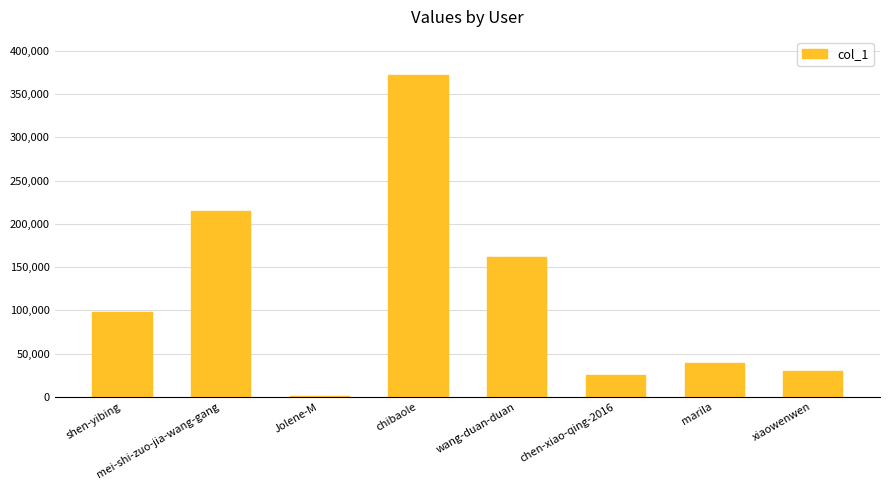

Reading right to left, extract all data points from this chart.

29469	39020	24931	161105	371456	793	215374	98372